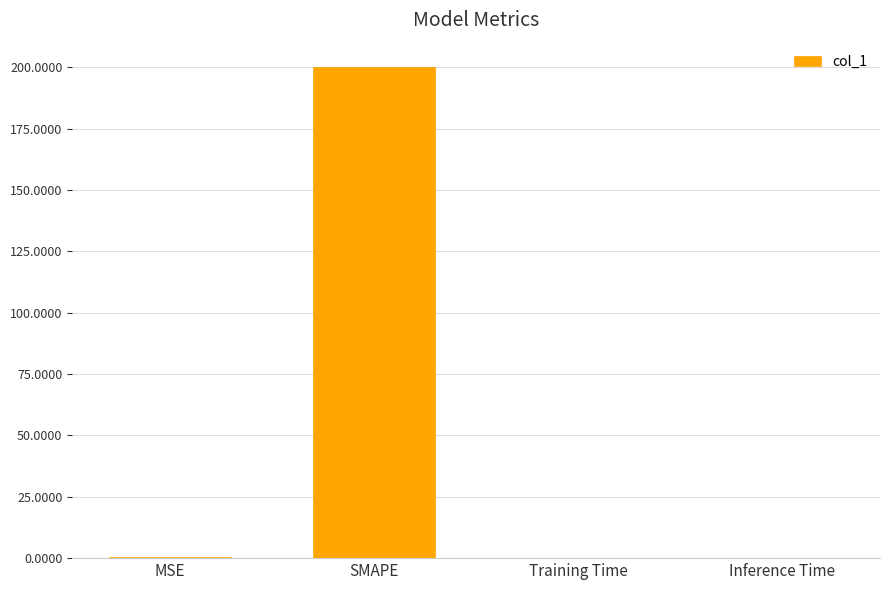

Are the bars horizontal?

No